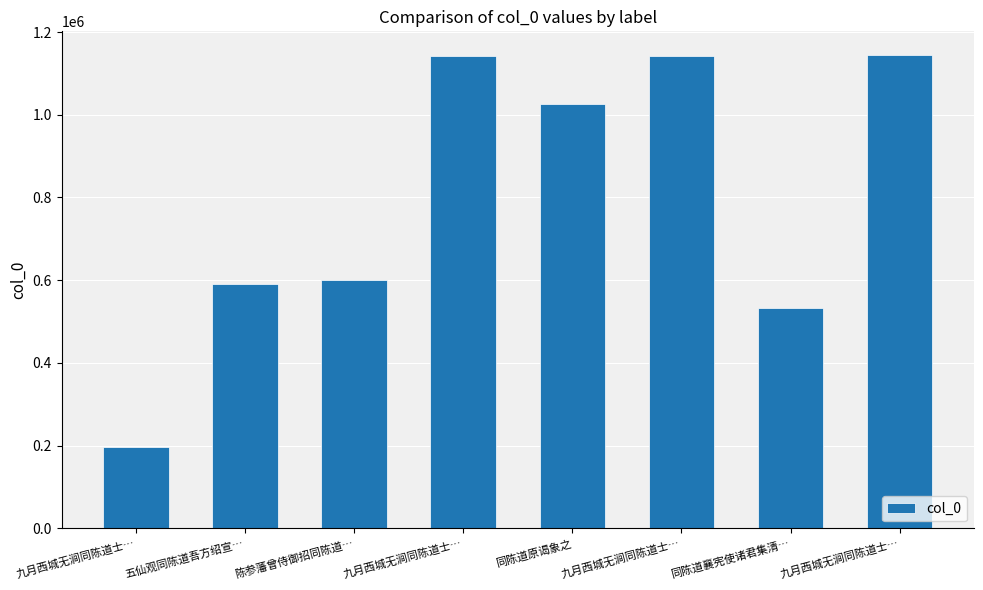

Are the bars grouped side by side (vs. stacked)?

No